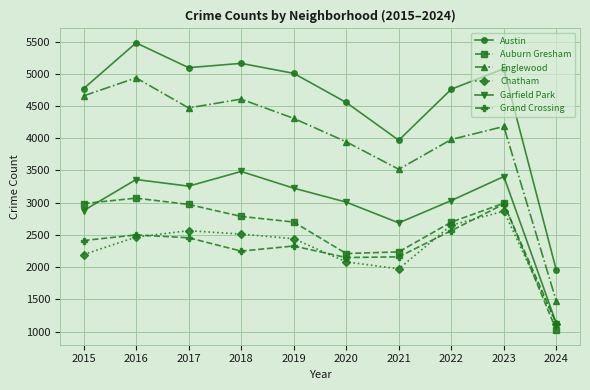

At how many categories does at least one series exceed 2189?

9